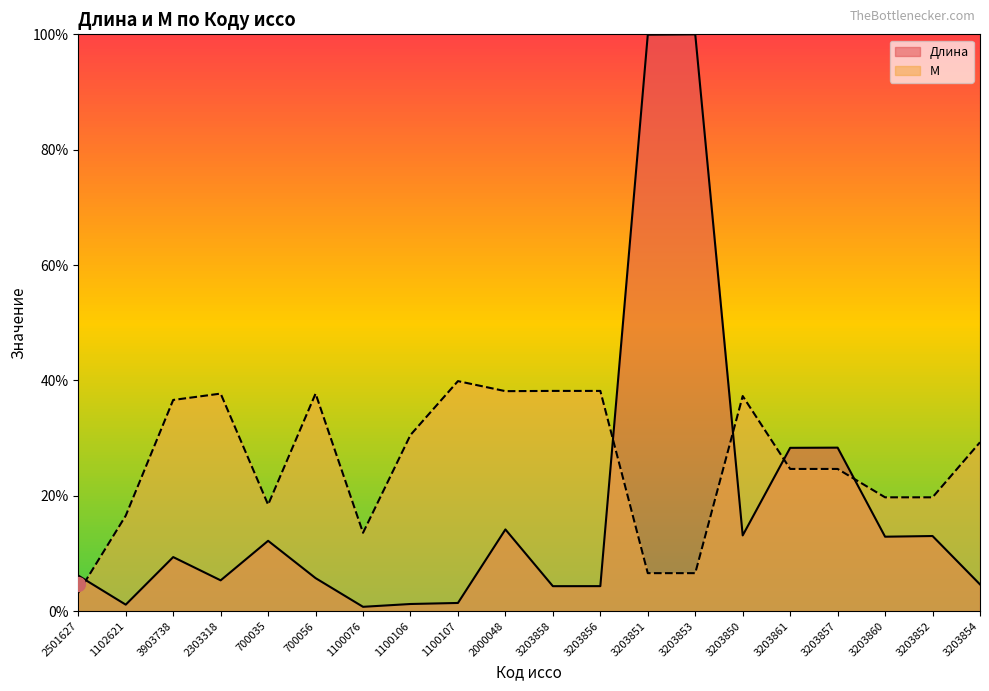

Where do М and Длина first cross each other?

2501627 and 1102621